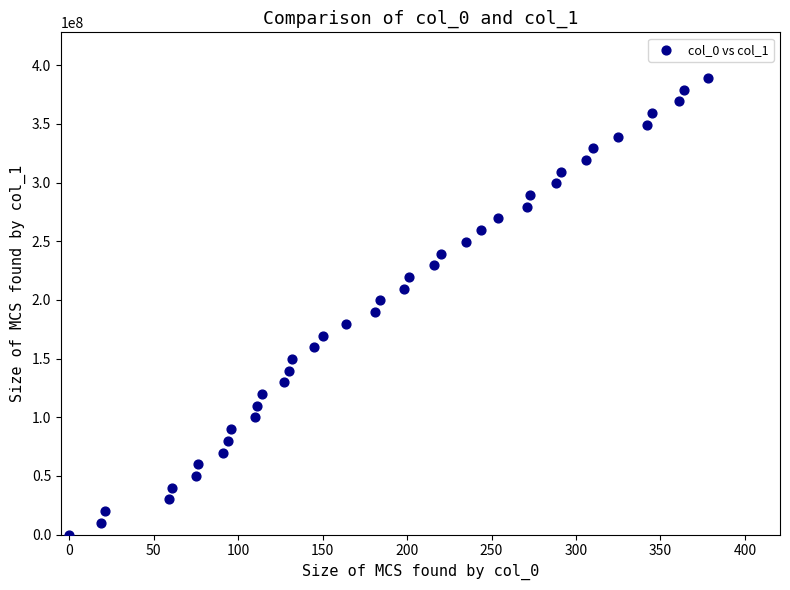

What is the range of X values (max minus min)?

378